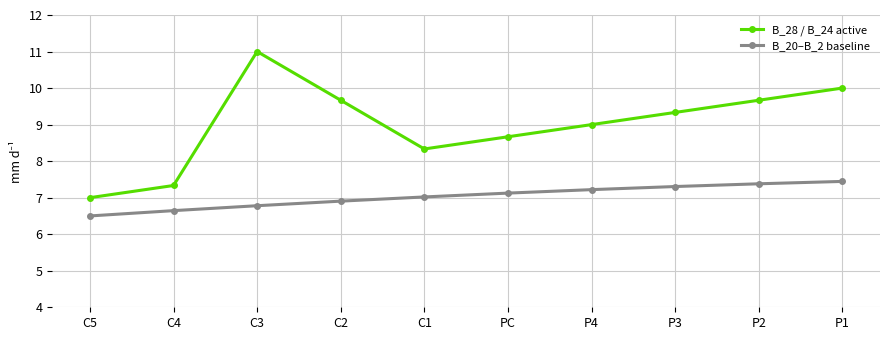

What is the maximum value for B_20–B_2 baseline?

7.4